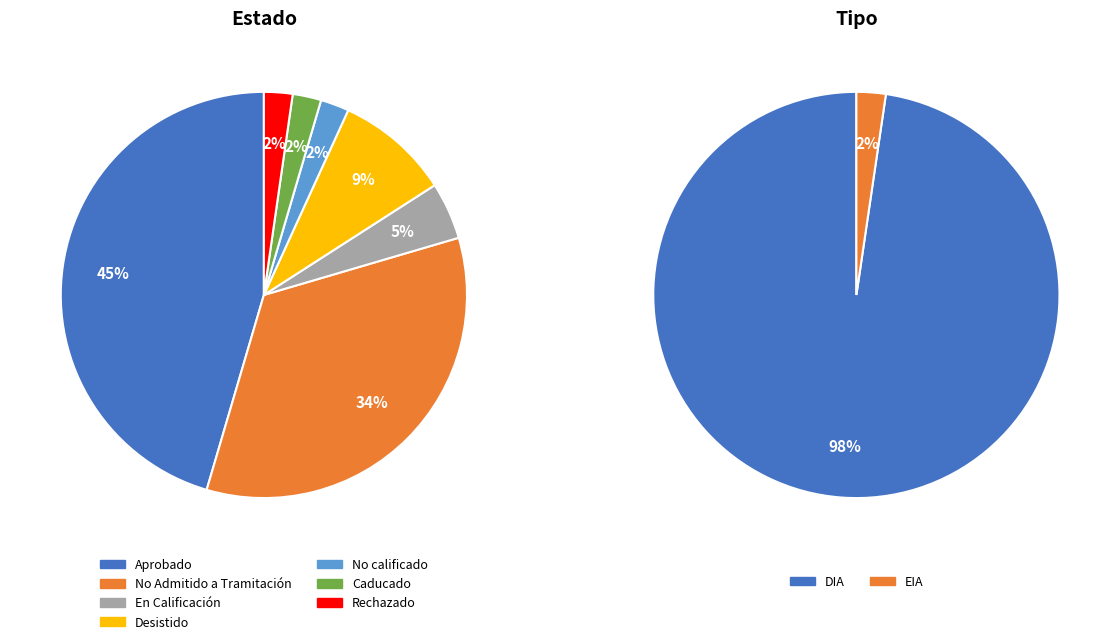

True or false: Rechazado accounts for 2% of the total.

True